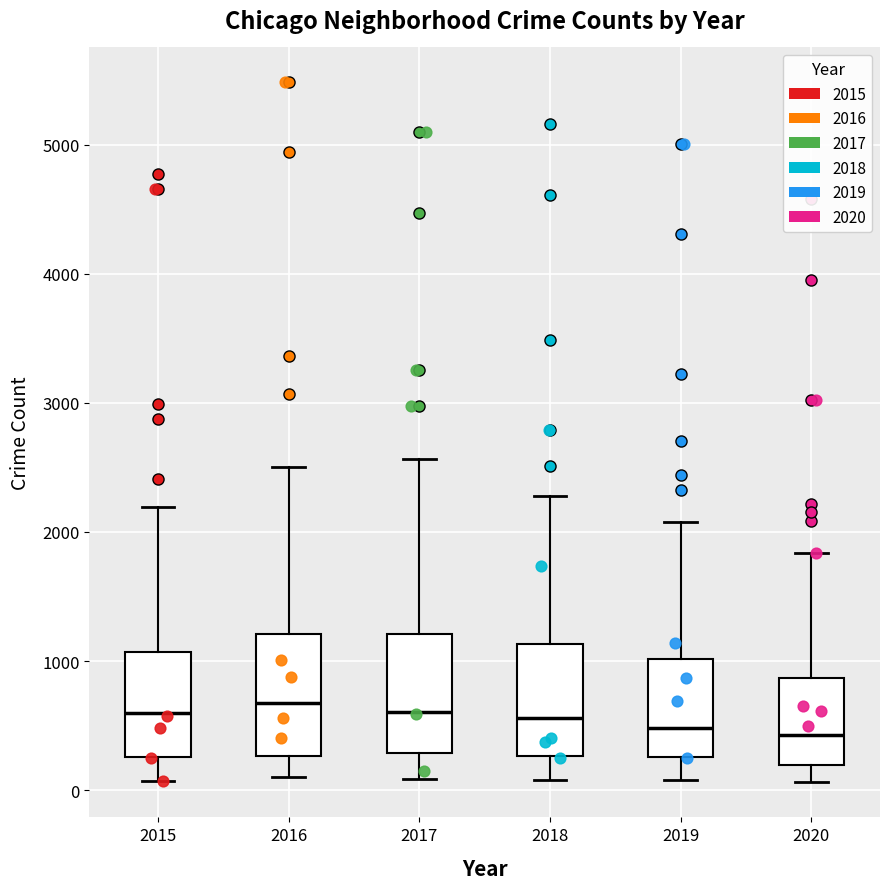

Reading left to right, read every box against the y-axis: the position of its median line, the range the box covers, and the ends of its whiskers. The values are not printed on the chart, so give them approximately, as read against the axis.

2015: median 600, box 300 to 1100, whiskers 100 to 2200
2016: median 700, box 300 to 1200, whiskers 100 to 2500
2017: median 600, box 300 to 1200, whiskers 100 to 2600
2018: median 600, box 300 to 1100, whiskers 100 to 2300
2019: median 500, box 300 to 1000, whiskers 100 to 2100
2020: median 400, box 200 to 900, whiskers 100 to 1800